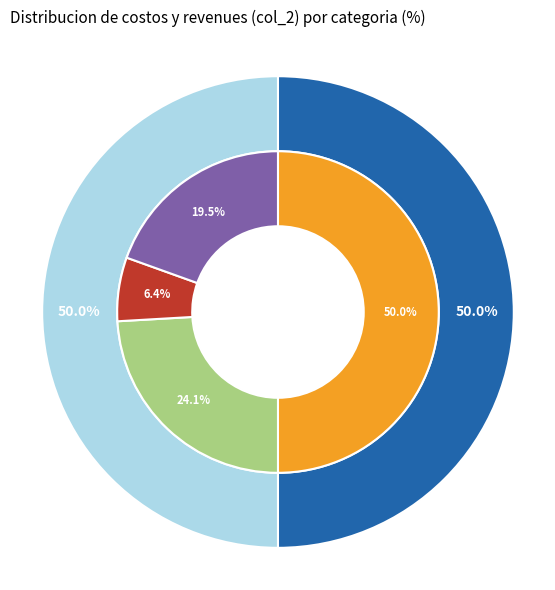

Does Total Capital Costs represent more than half of the total?

No